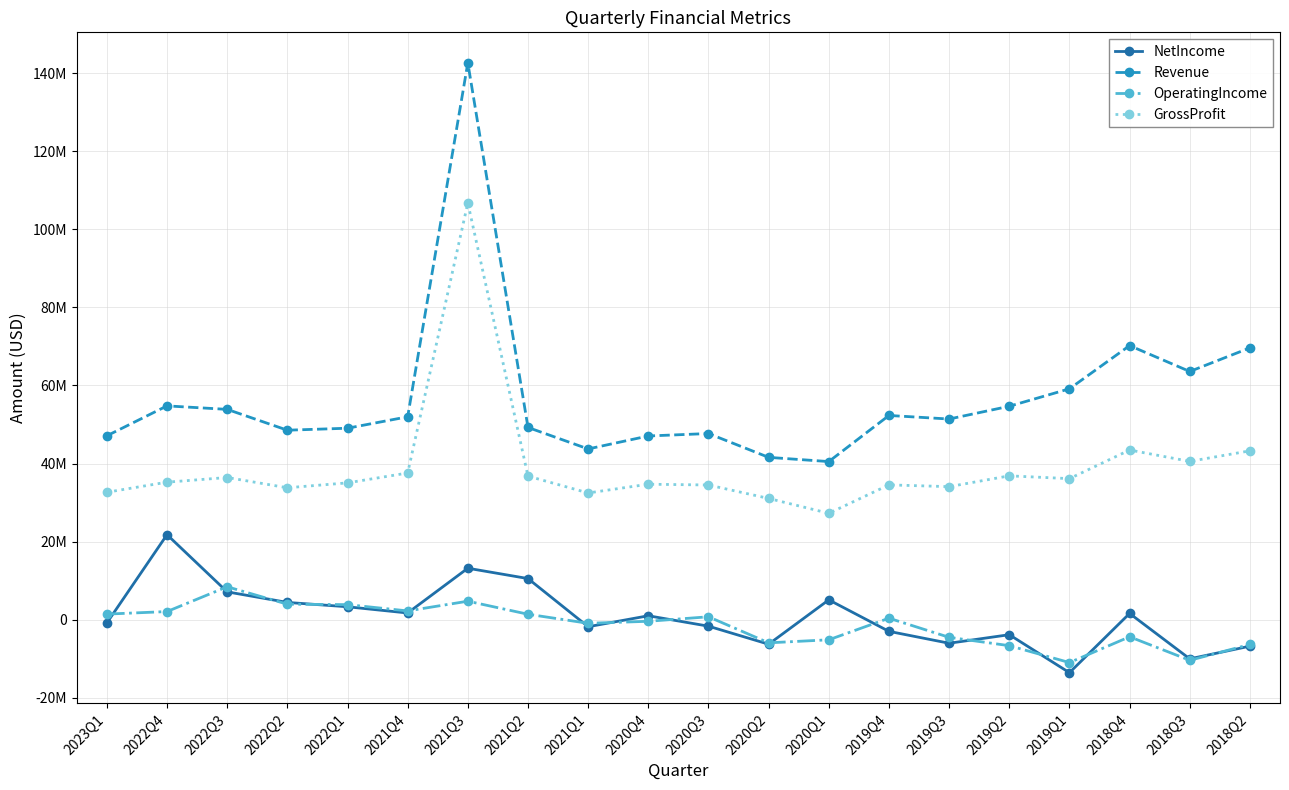

The OperatingIncome series shows 2188721 at 2021Q2. True or false?

False